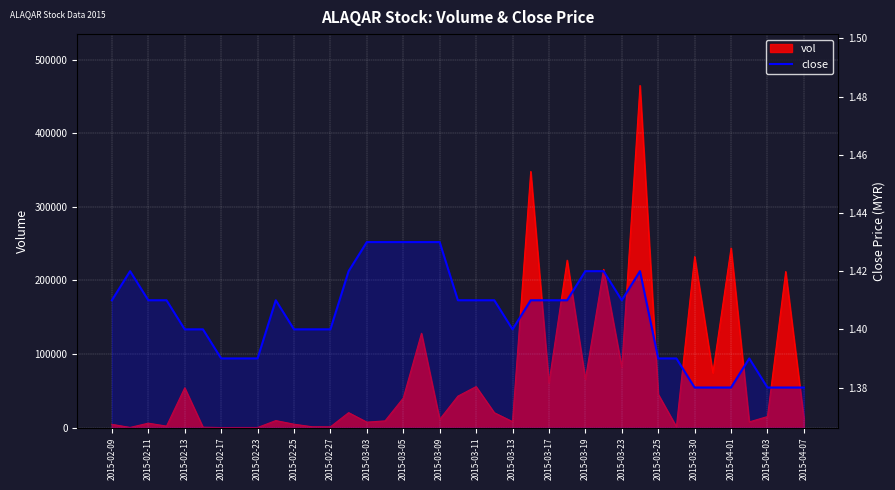

Is it true that the value at 21 is 0.7?

False